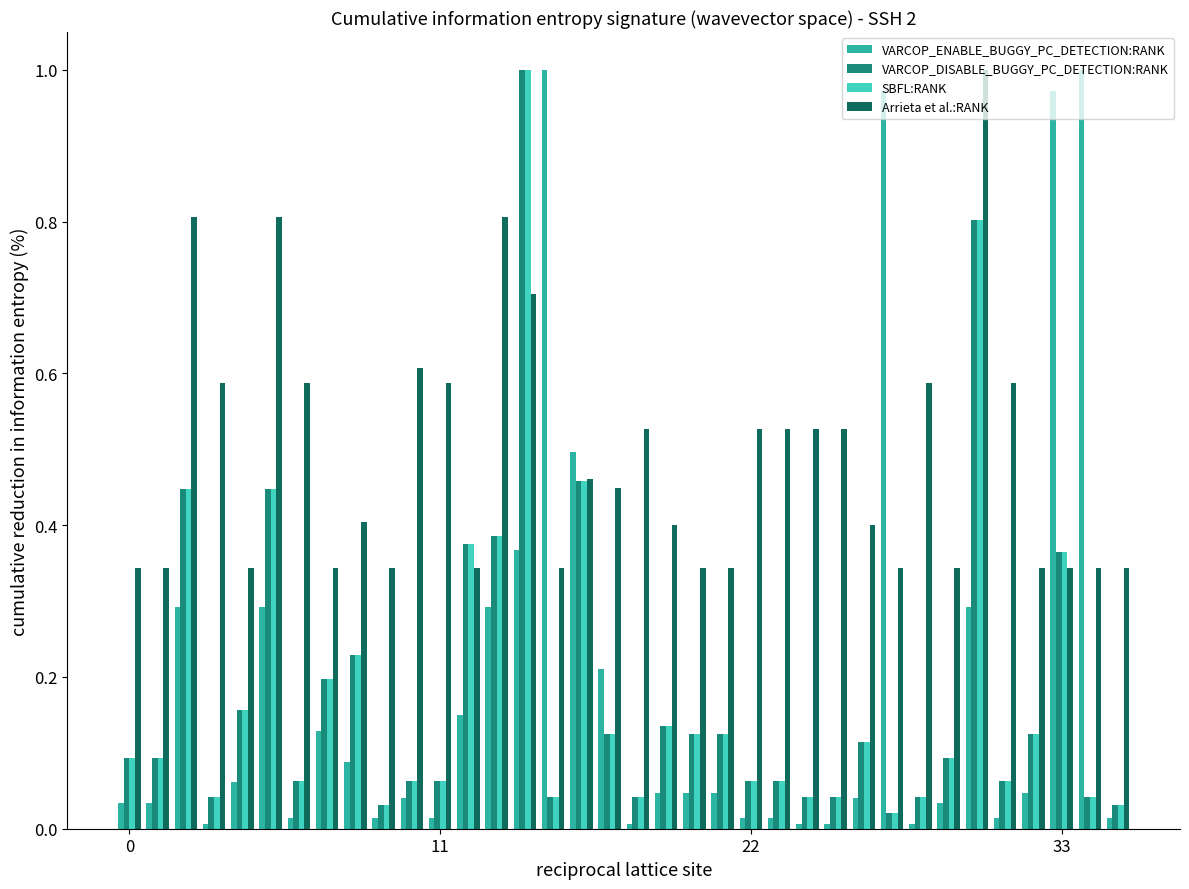

Which series has the largest total across all categories?

Arrieta et al.:RANK